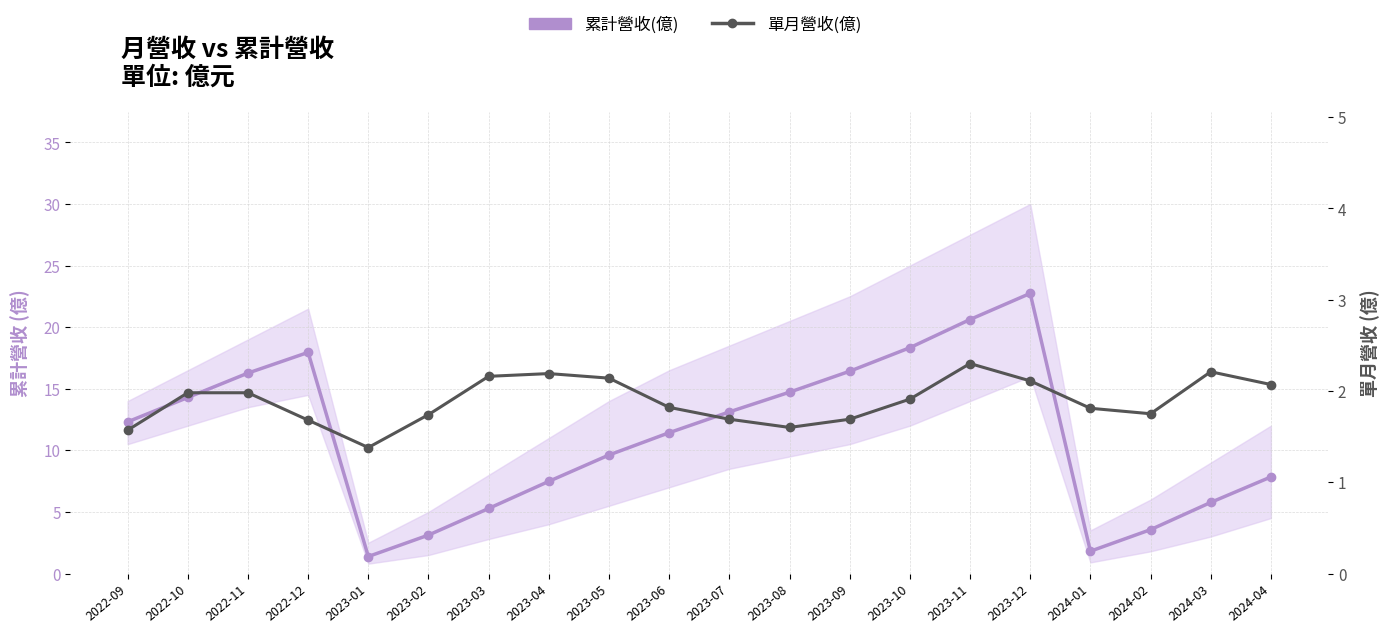

True or false: 單月營收(億) and 累計營收(億) intersect in this chart.

False